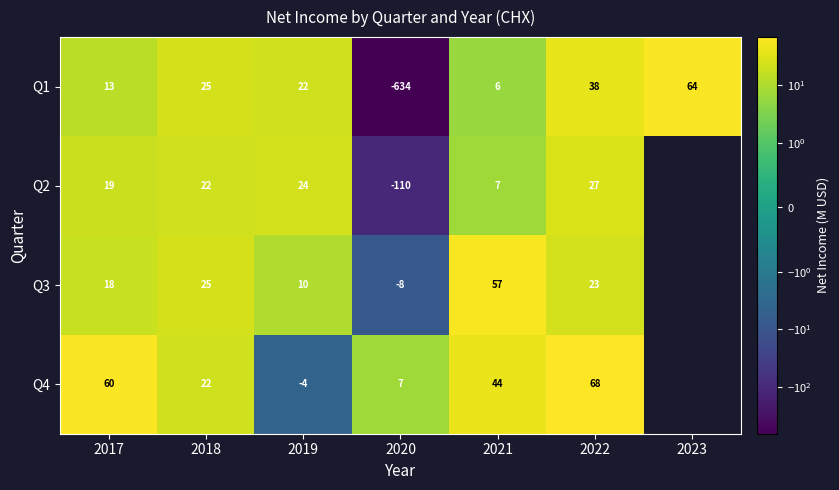

Is the value of Q2 at 2017 greater than the value of Q1 at 2023?

No